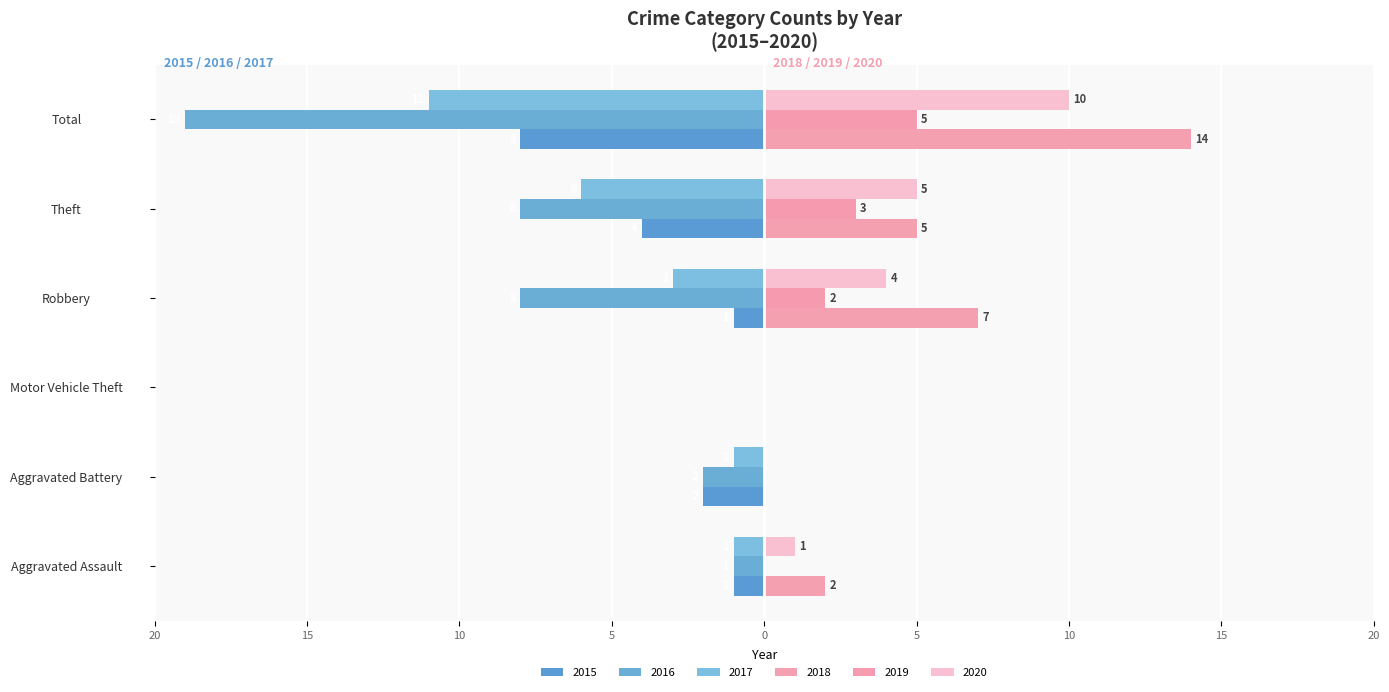

Between Theft and Total, which series saw the biggest shift?

2016